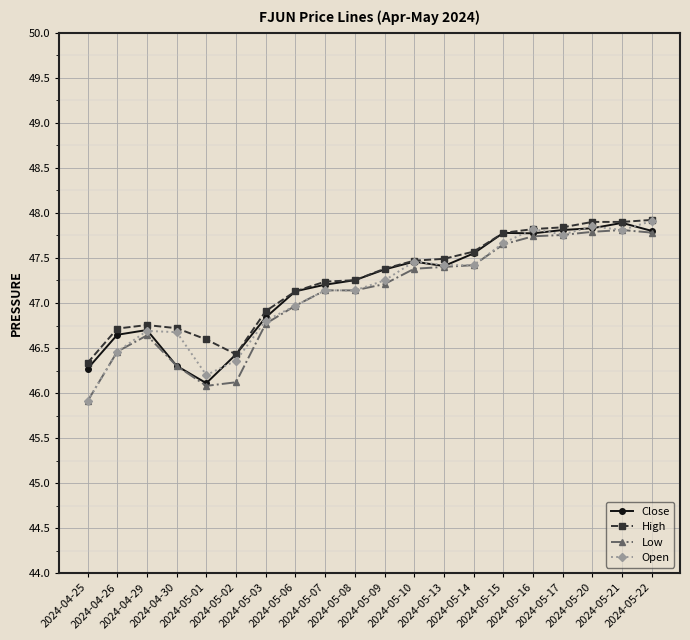

The Low series shows 70.6 at 2024-05-16. True or false?

False